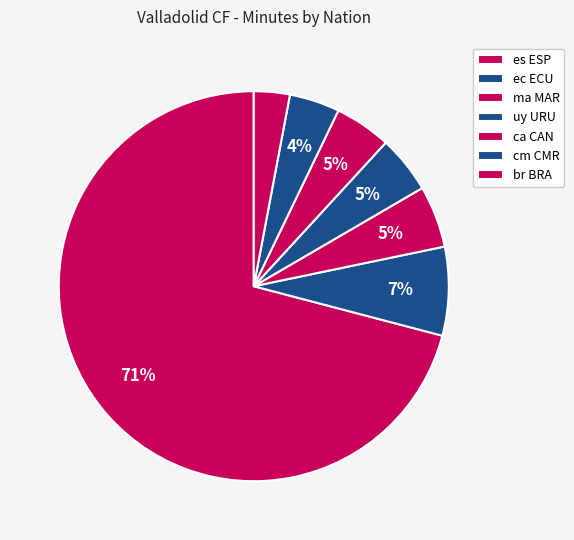

Which category has the biggest portion of the pie?

es ESP